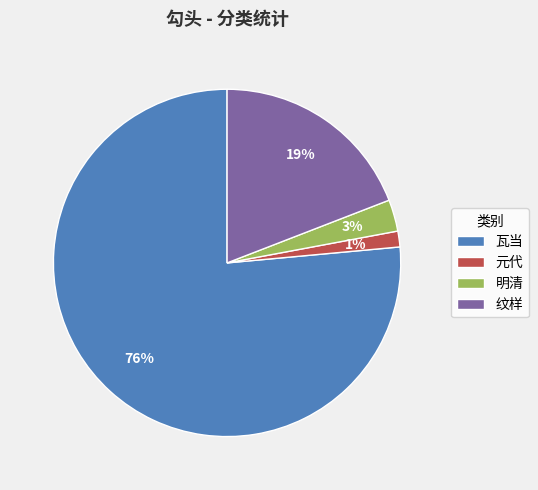

Is the sum of 明清 and 瓦当 greater than half?

Yes